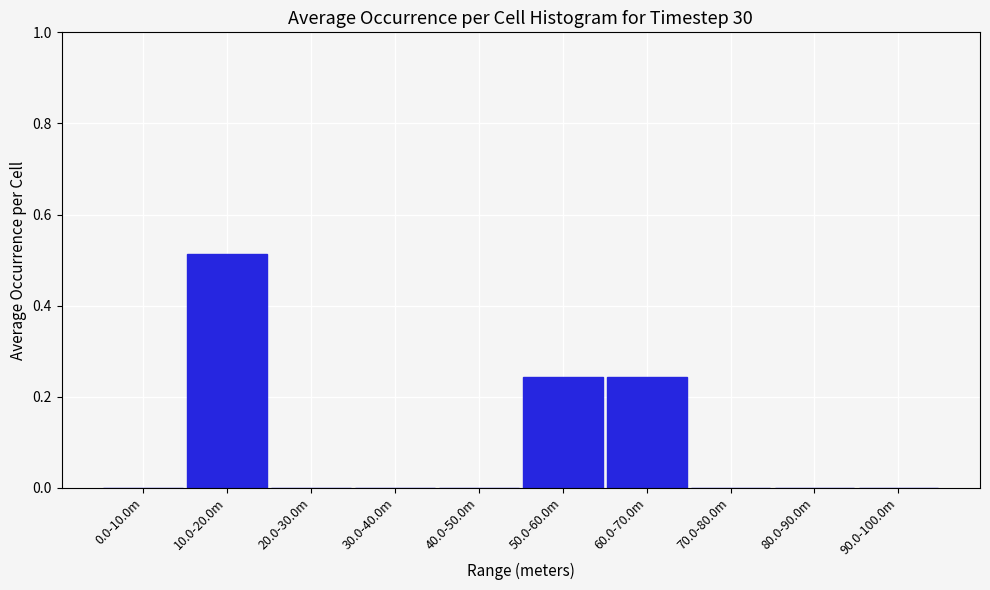

Is it true that the value at 40.0-50.0m is -0.3?

False